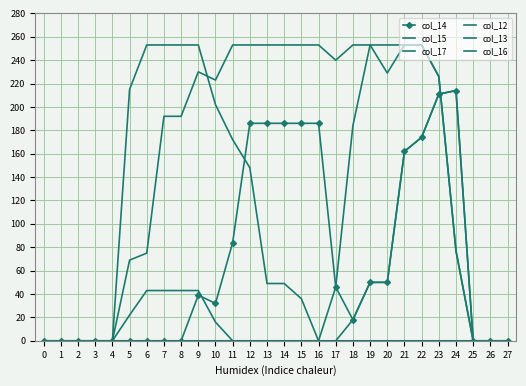

The col_17 series shows 148 at 12. True or false?

True